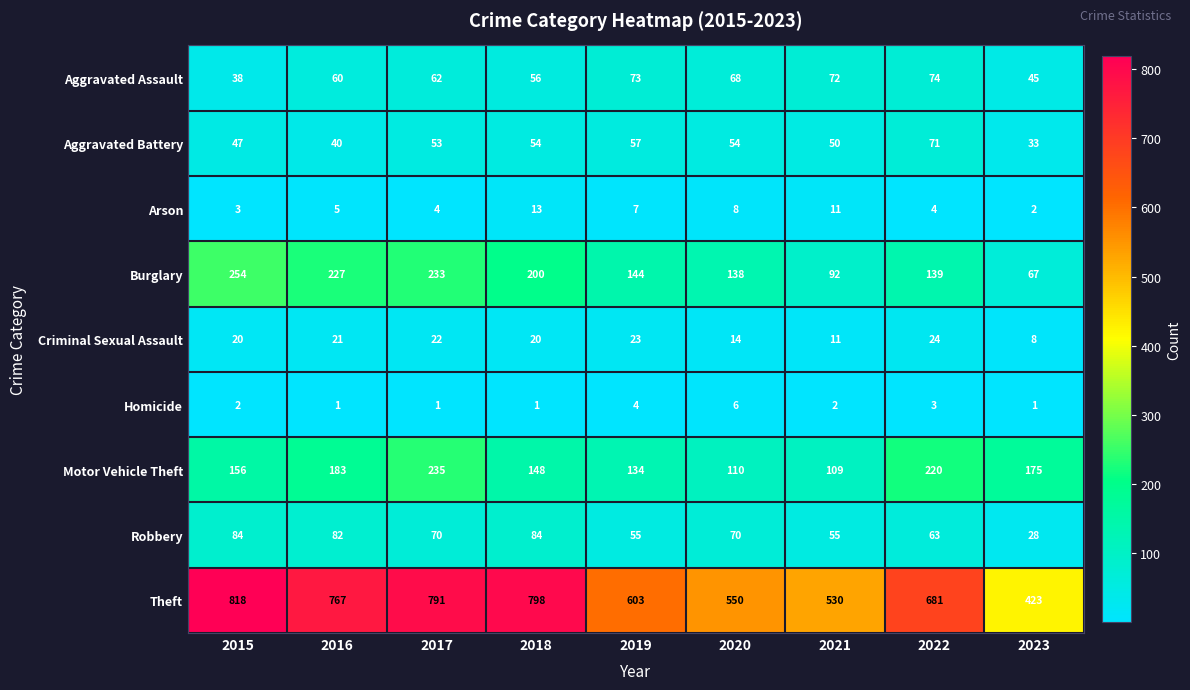

List the series in order of their peak value, lowest first.

Homicide, Arson, Criminal Sexual Assault, Aggravated Battery, Aggravated Assault, Robbery, Motor Vehicle Theft, Burglary, Theft